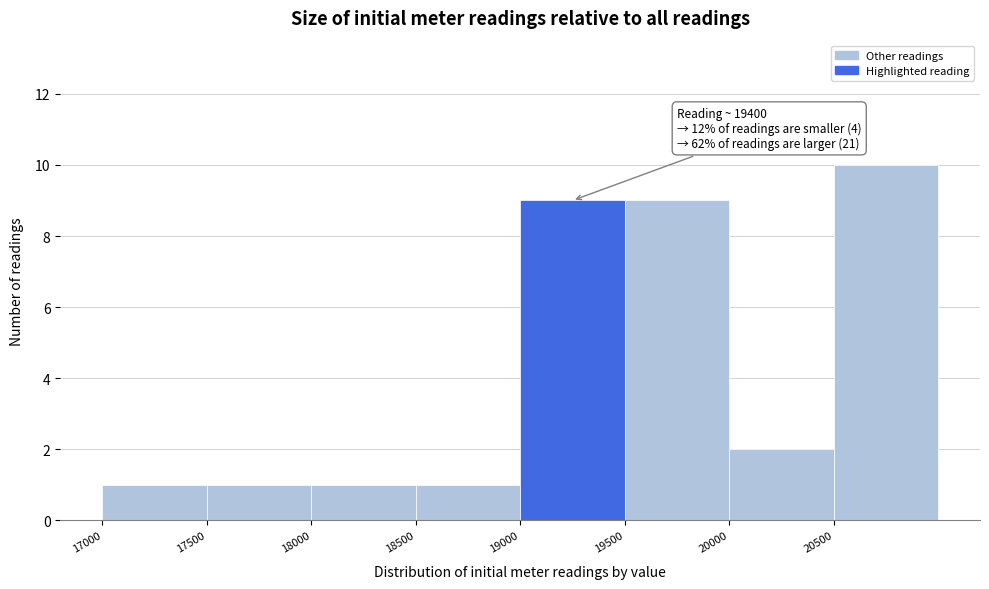

Which range on the x-axis has the tallest bar?

20500 to 21000